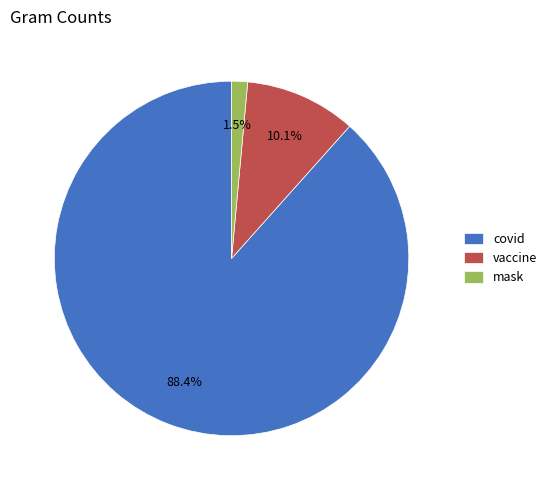

To the nearest percent, what percentage of the pie is covid?

88%